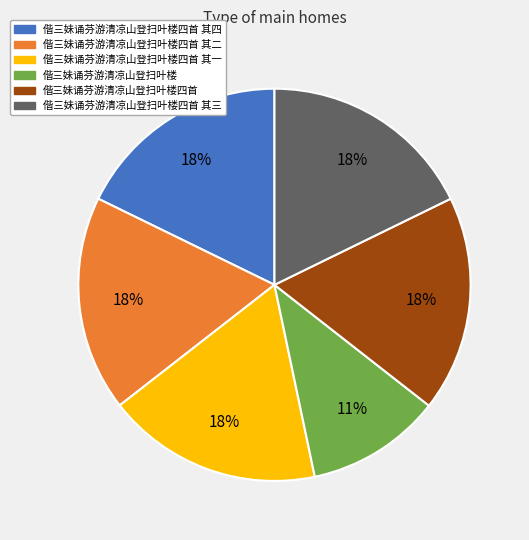

What is the ratio of the value at 偕三妹诵芬游清凉山登扫叶楼四首 其二 to the value at 偕三妹诵芬游清凉山登扫叶楼?

1.6